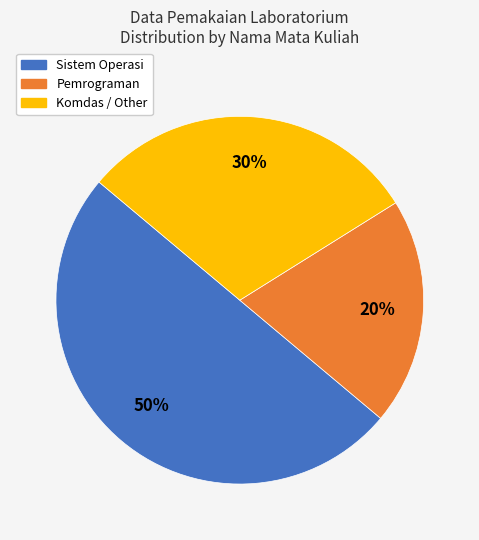

Approximately how many times larger is the value at Komdas / Other compared to Pemrograman?

1.5